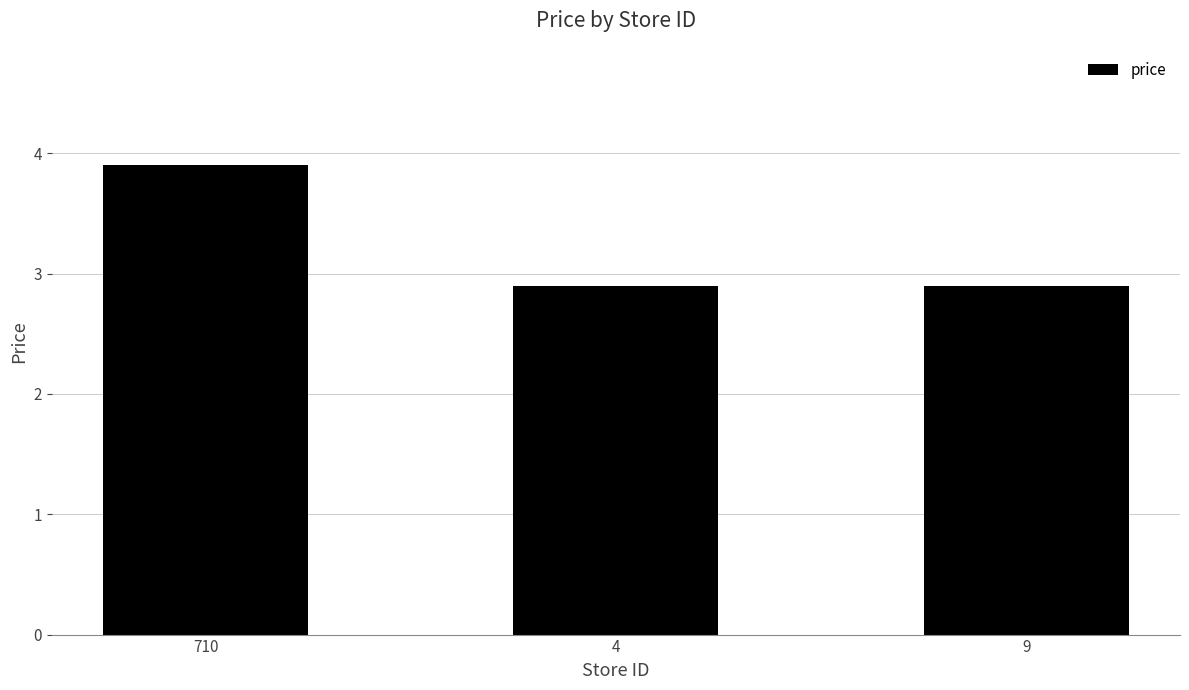

Count the number of data series in this chart.

1